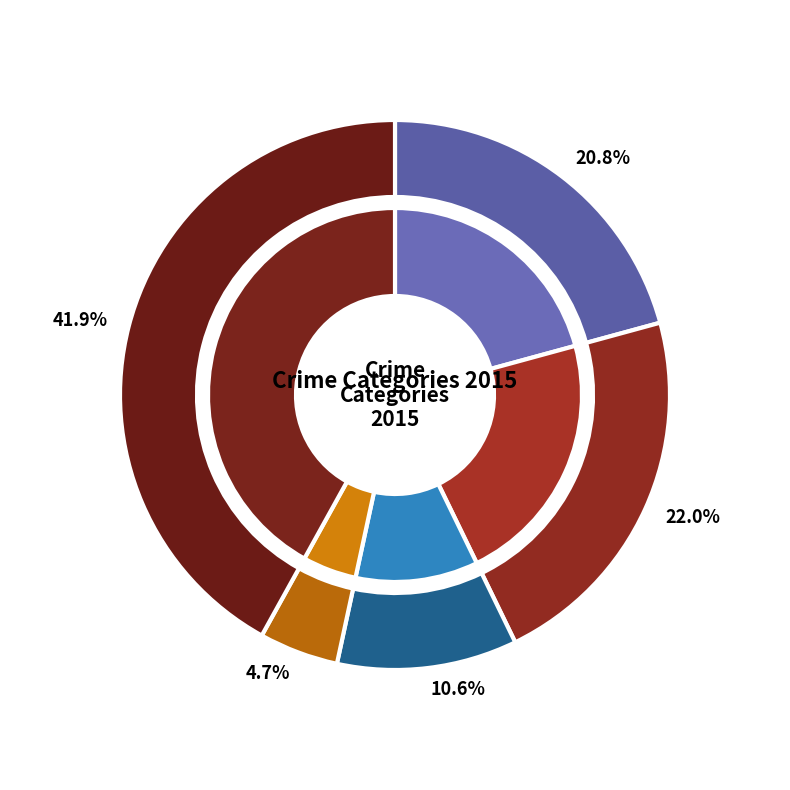

Rank the categories by value from highest to lowest.

Robbery, Aggravated Battery, Aggravated Assault, Criminal Sexual Assault, Homicide